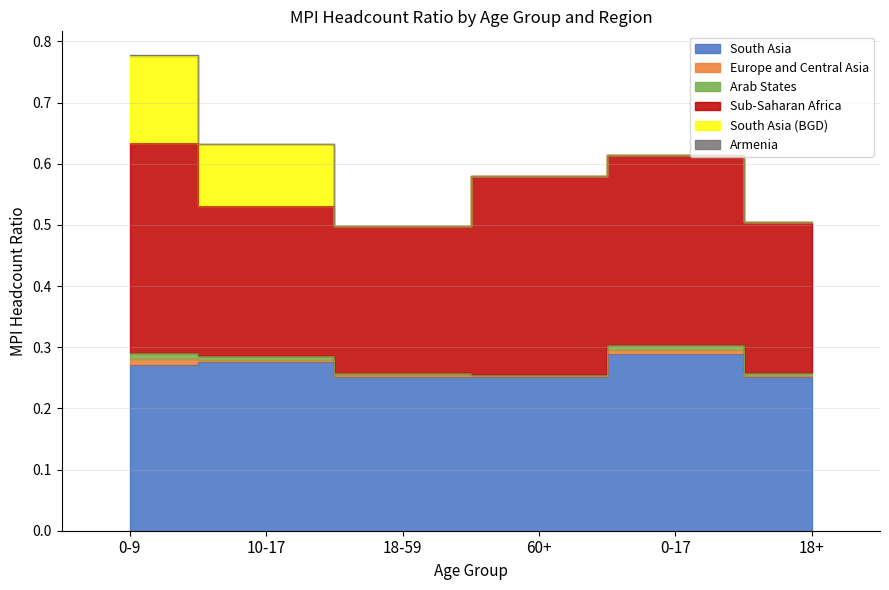

True or false: South Asia (BGD) has a value of -0.1 at 18+.

False